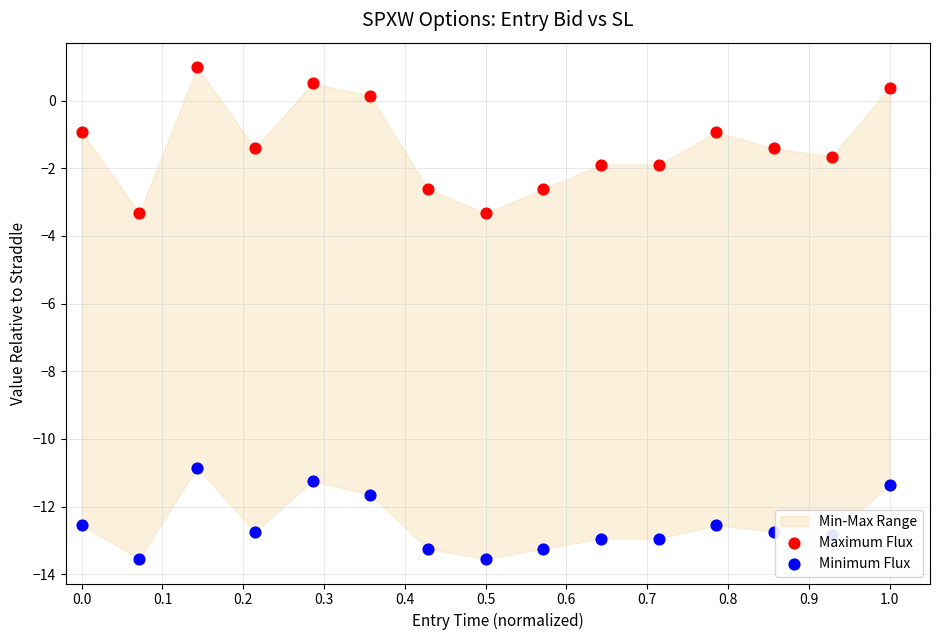

Which series contains the highest Y value?

Maximum Flux